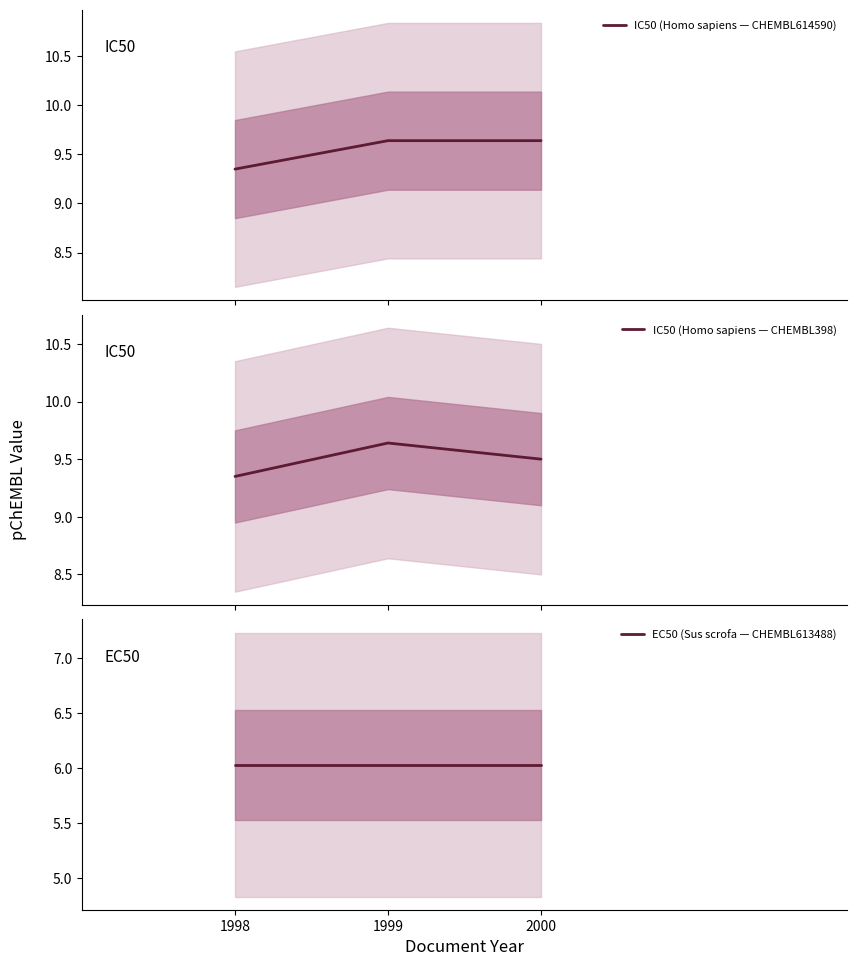

What is the value of the IC50 (Homo sapiens — CHEMBL398) point at the 2nd from the left?

9.6